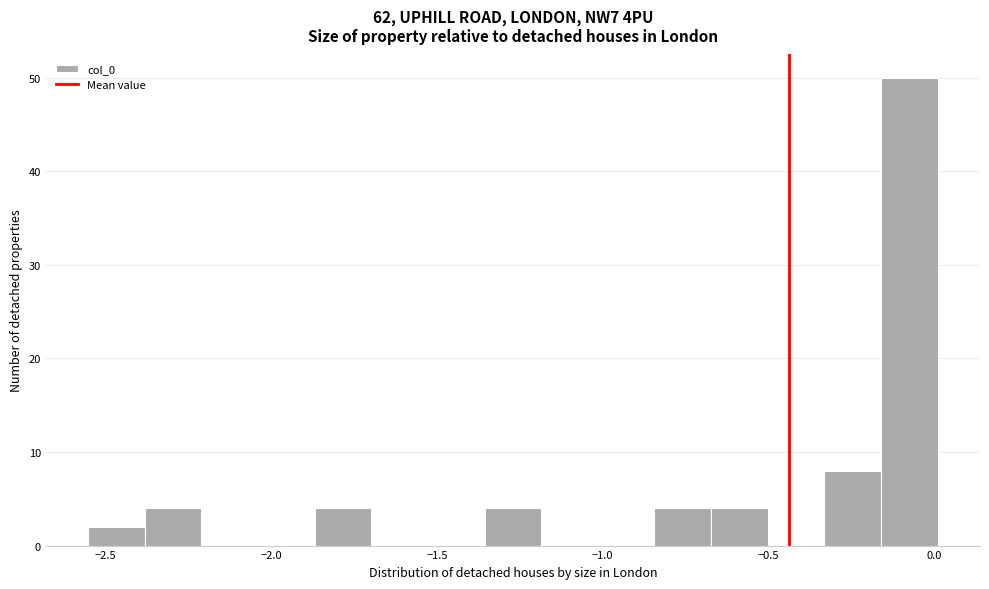

Around what value on the x-axis is the tallest bar? Give the approximate position of its centre, as read against the axis.

-0.10